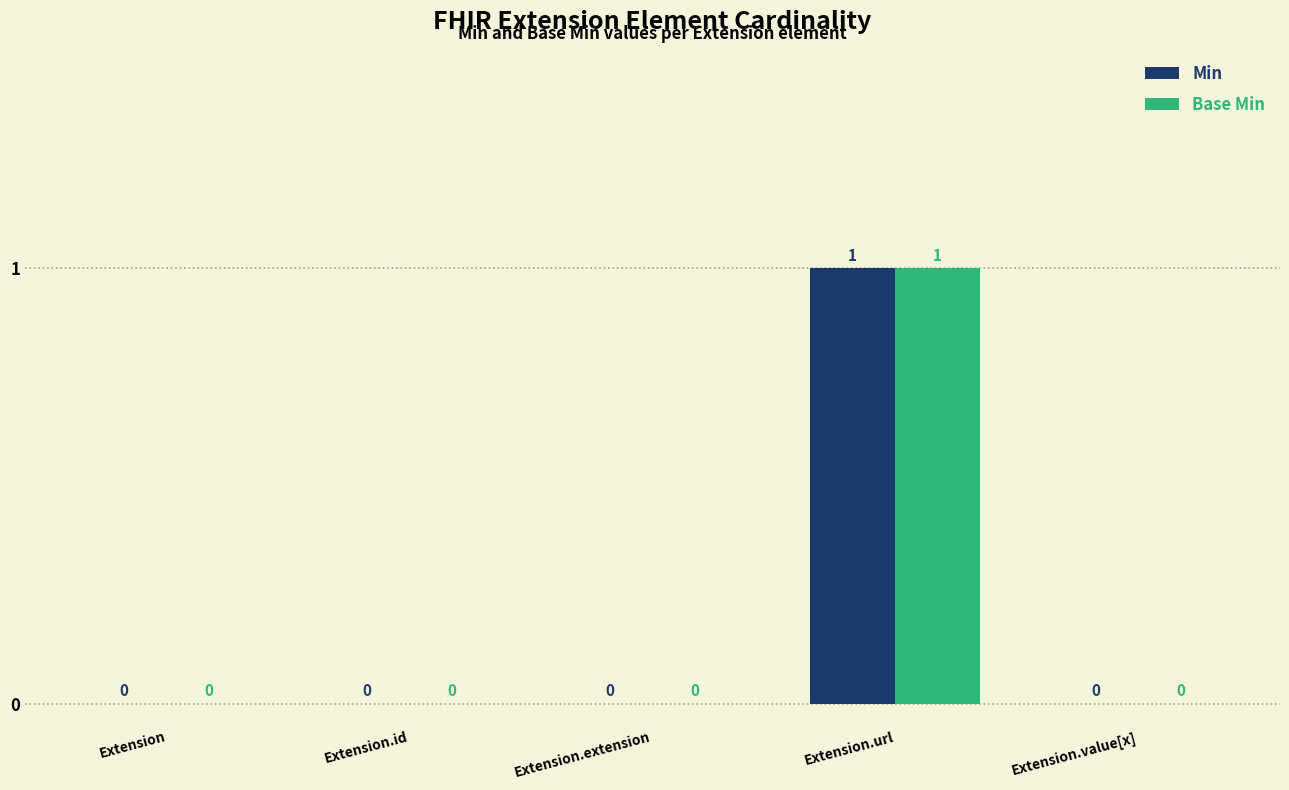

How many Min values are between 0 and 1?

5